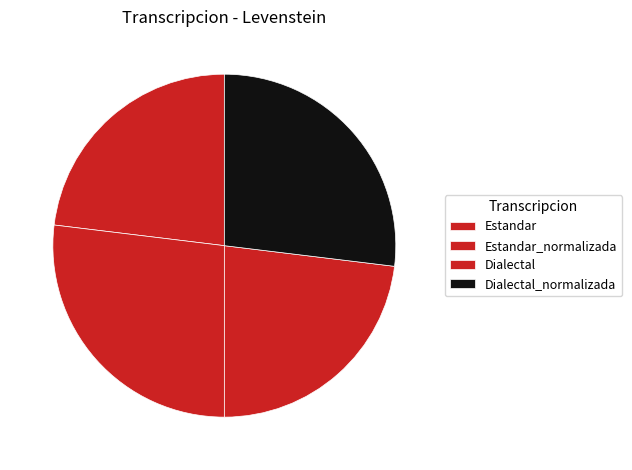

To the nearest percent, what is the combined percentage of Dialectal and Dialectal_normalizada?

50%